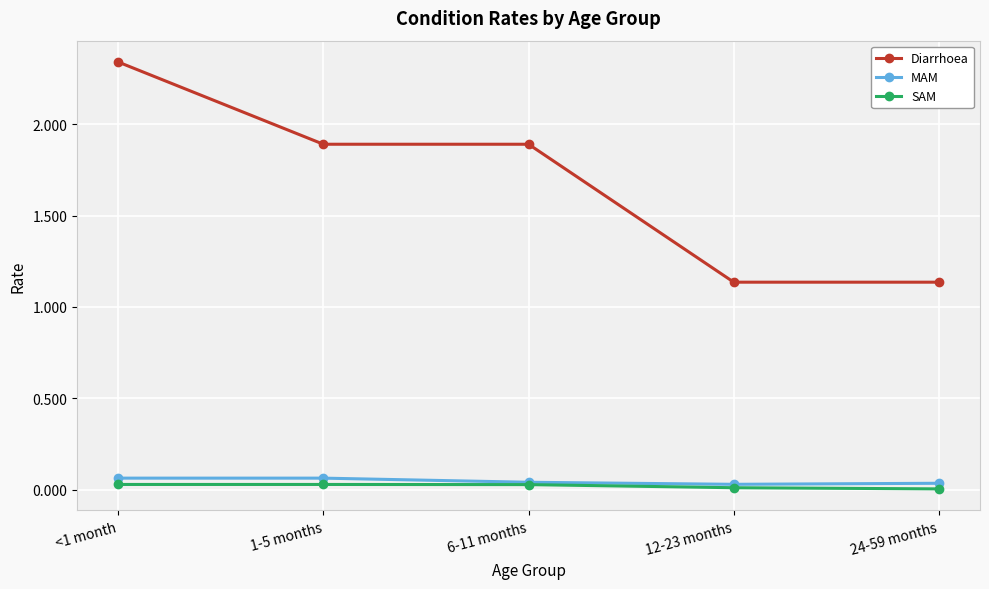

What position from the left is 12-23 months?

4